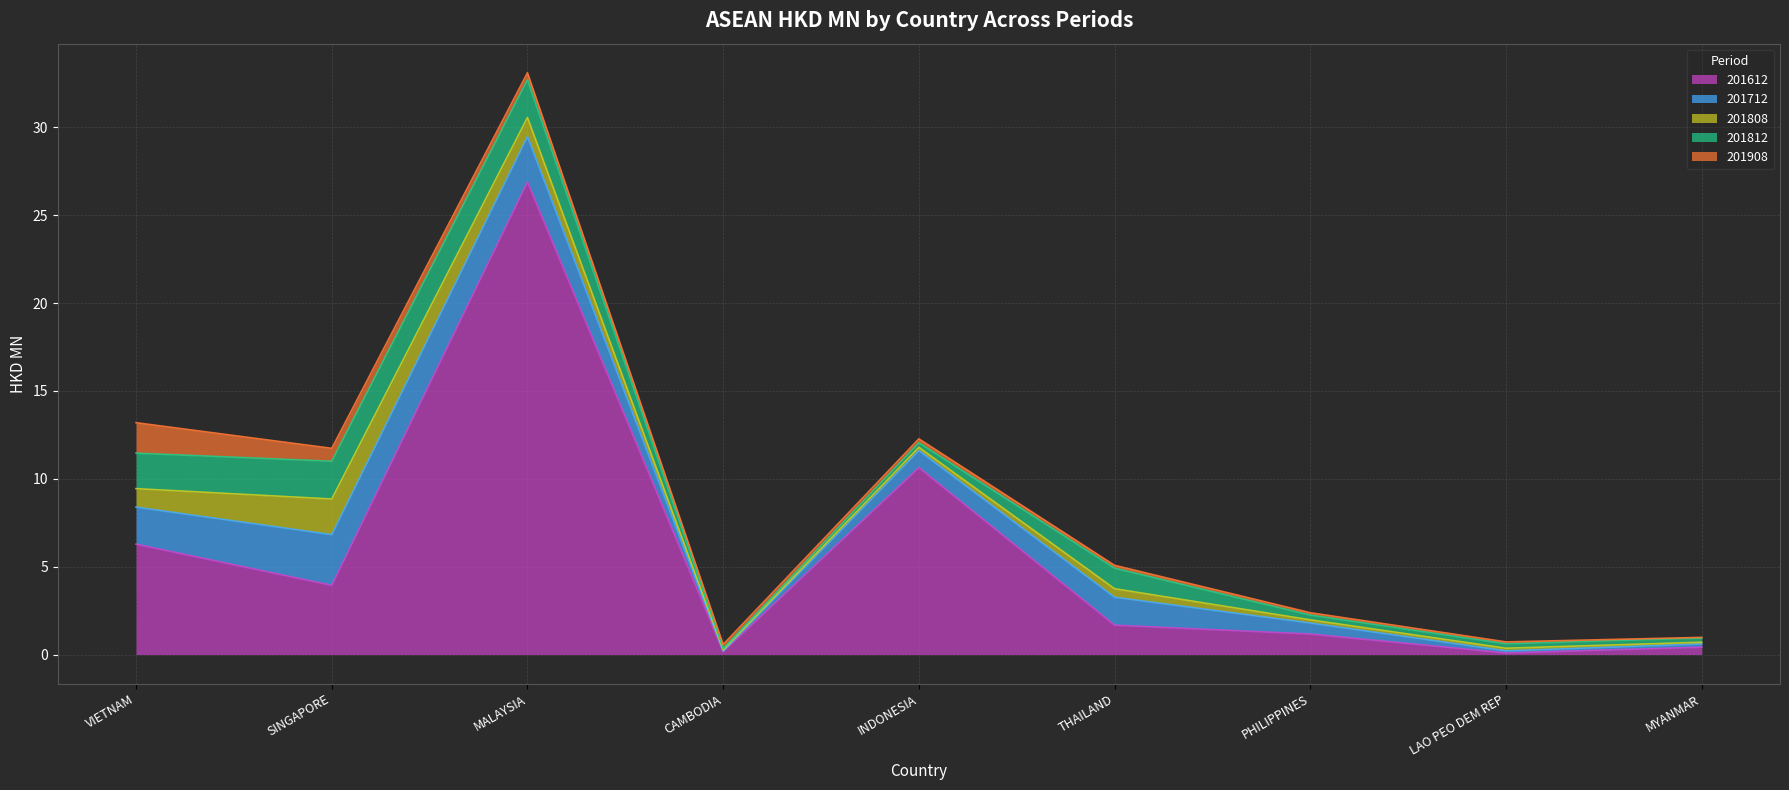

At which label does 201908 reach its peak?

VIETNAM